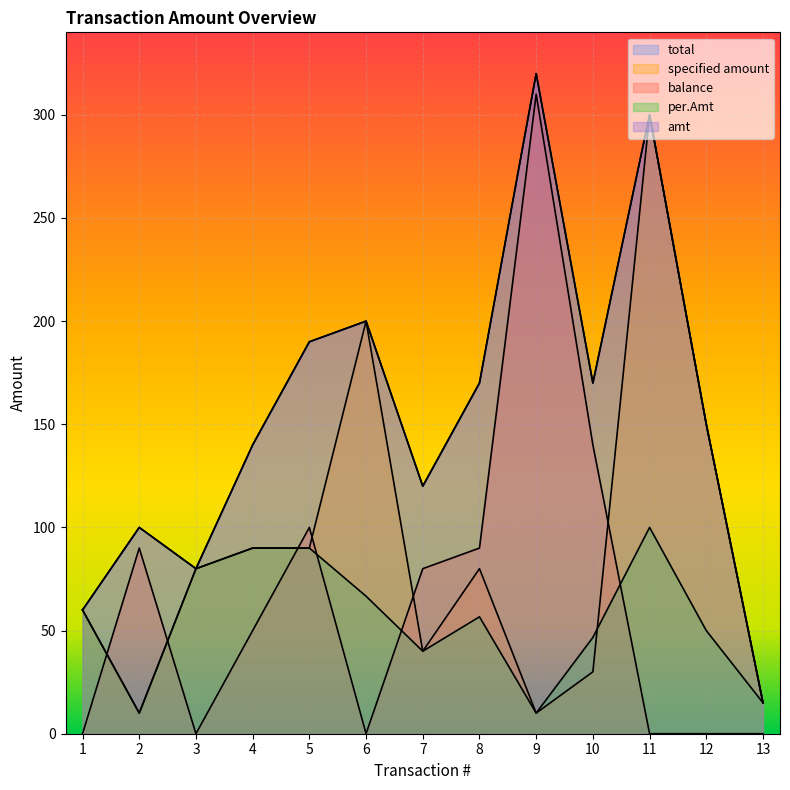

True or false: total and per.Amt intersect in this chart.

False